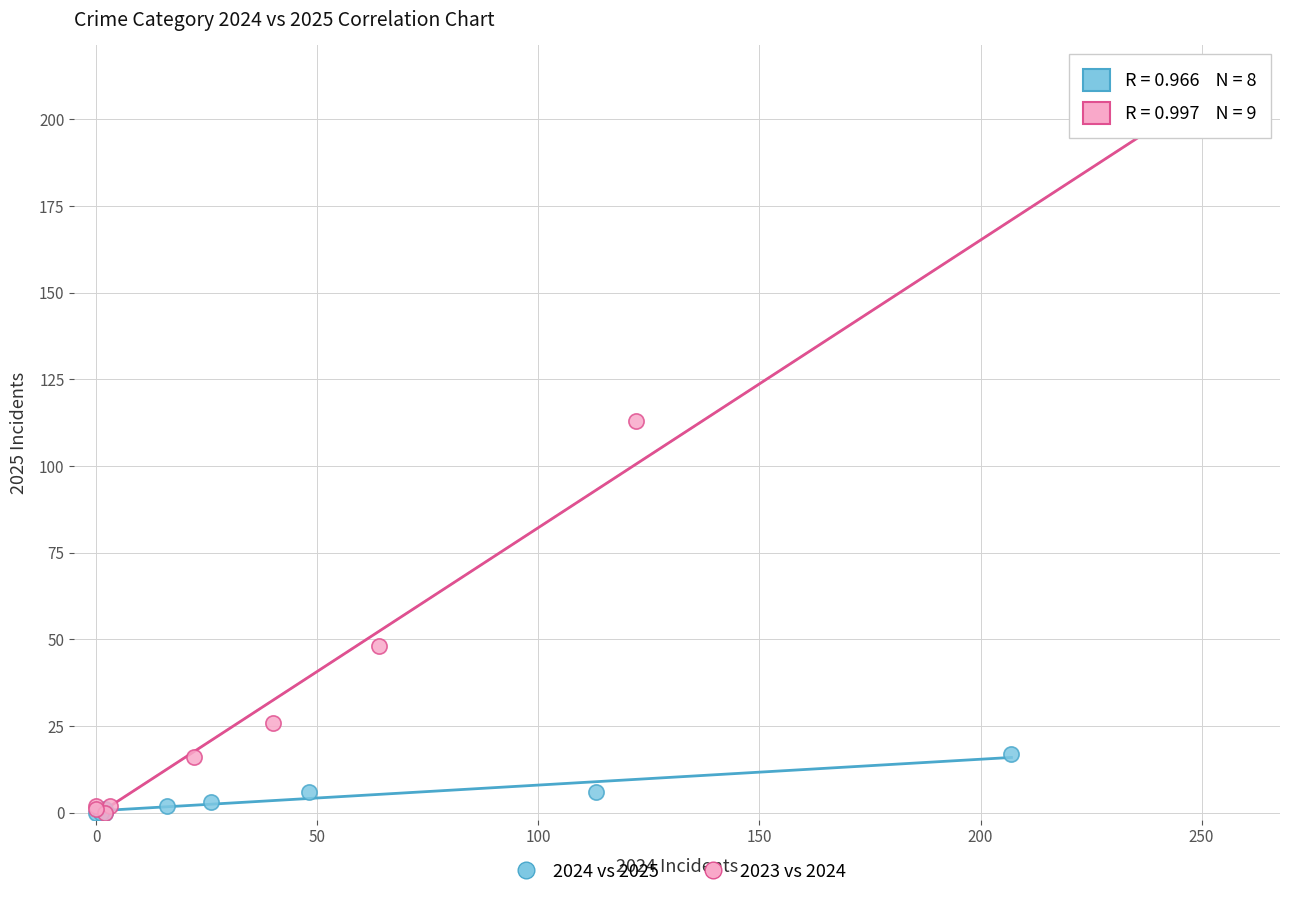

Which series has the largest Y range (max minus min)?

2023 vs 2024